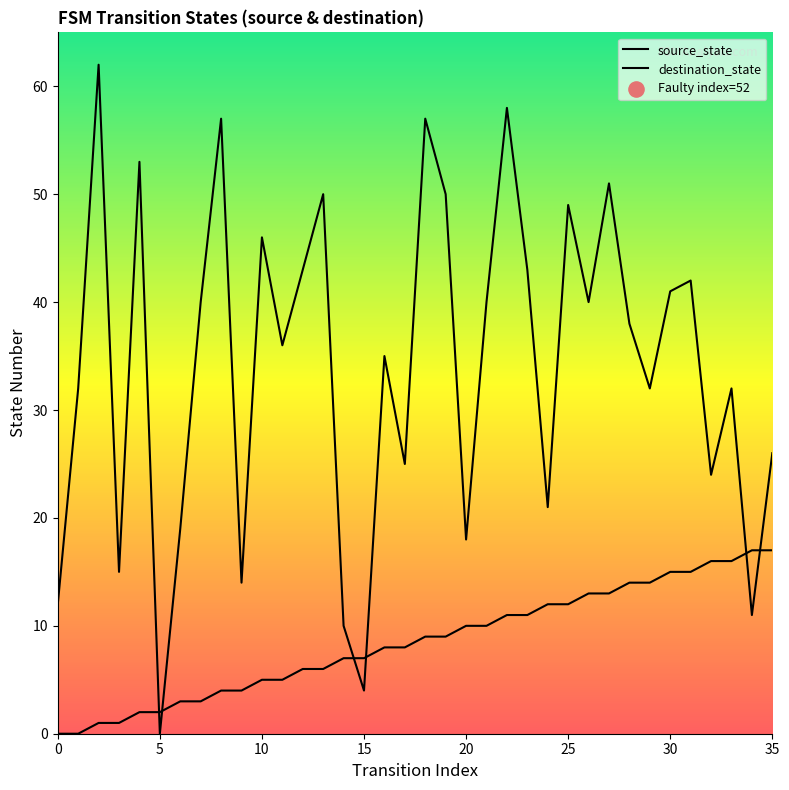

Which series reaches the maximum Y coordinate?

destination_state